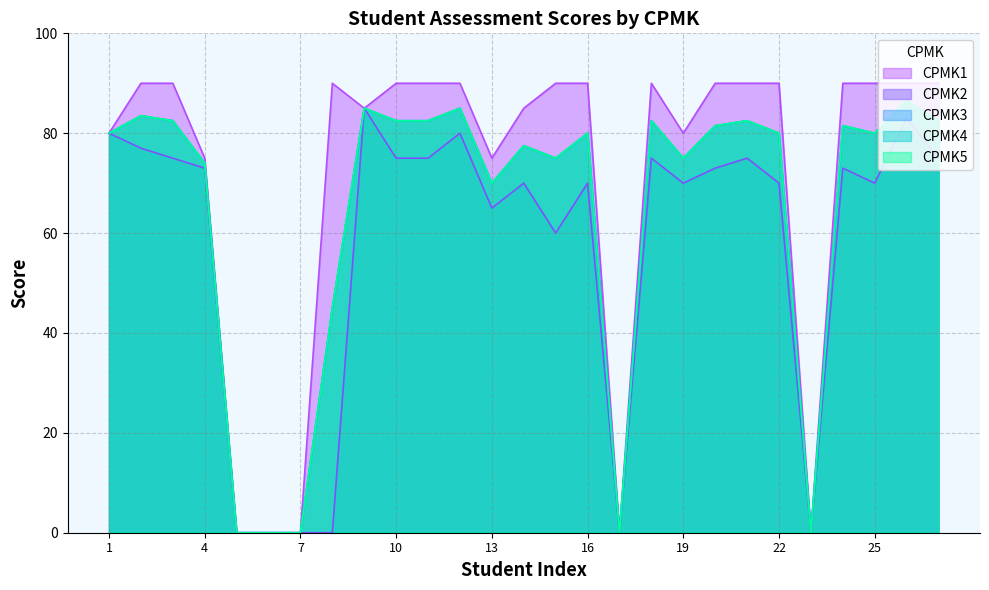

The value of CPMK4 at 18 is 114.6. True or false?

False